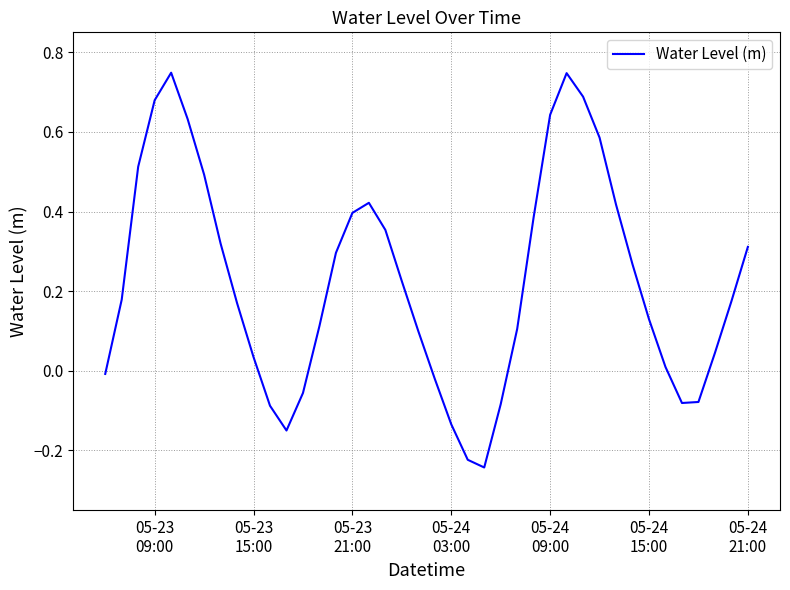

How many interior local valleys (lower than both neighbors) does the data have?

3